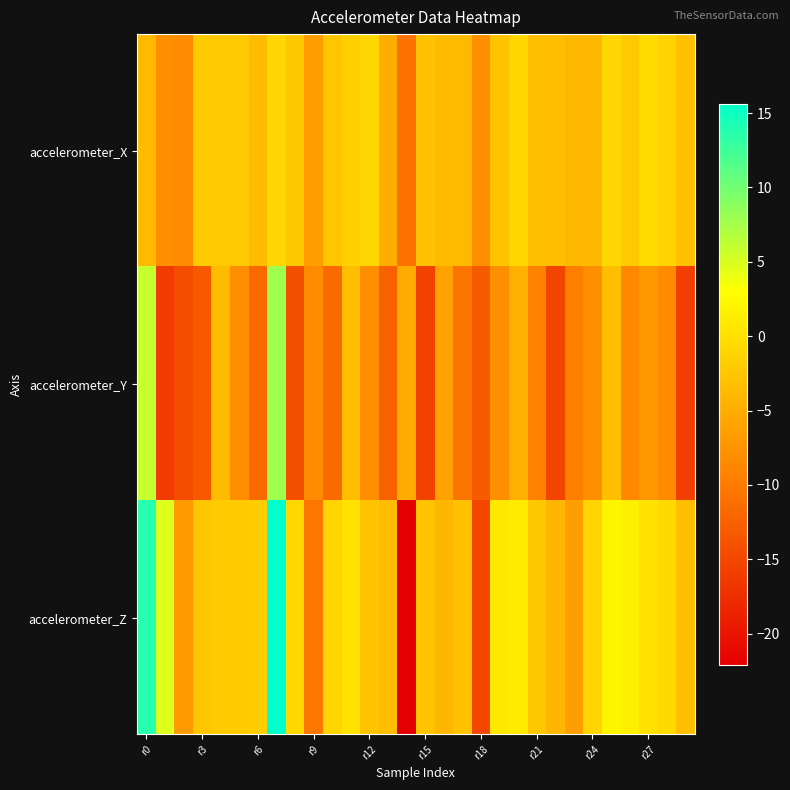

Which series has the largest total across all categories?

accelerometer_Z